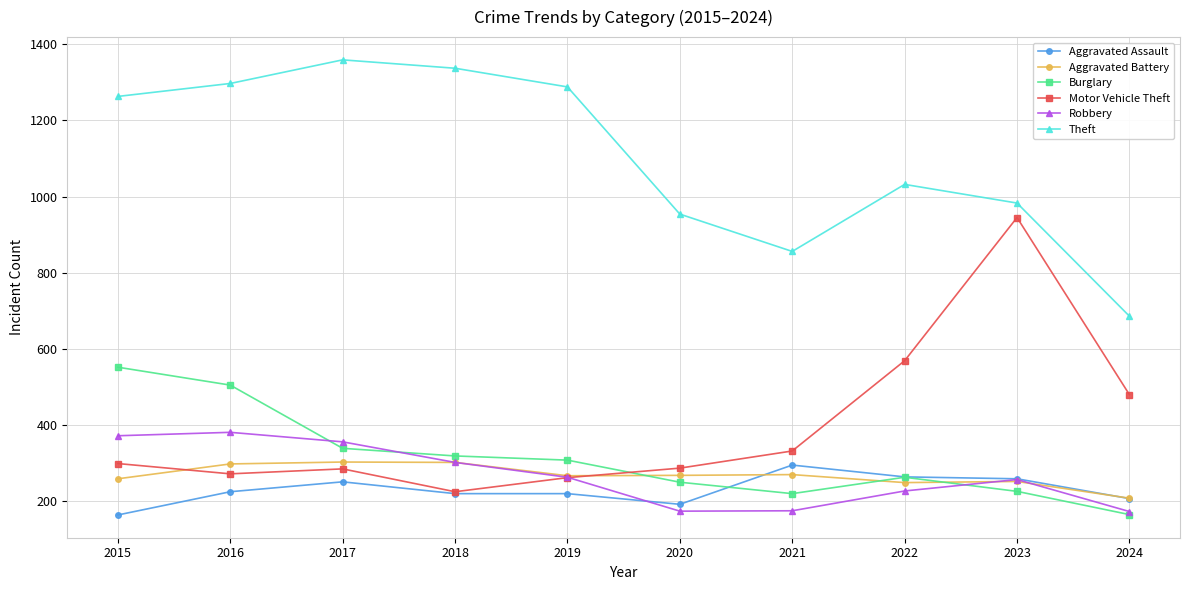

What value does the Theft series have at 2015, to the nearest 10?

1260